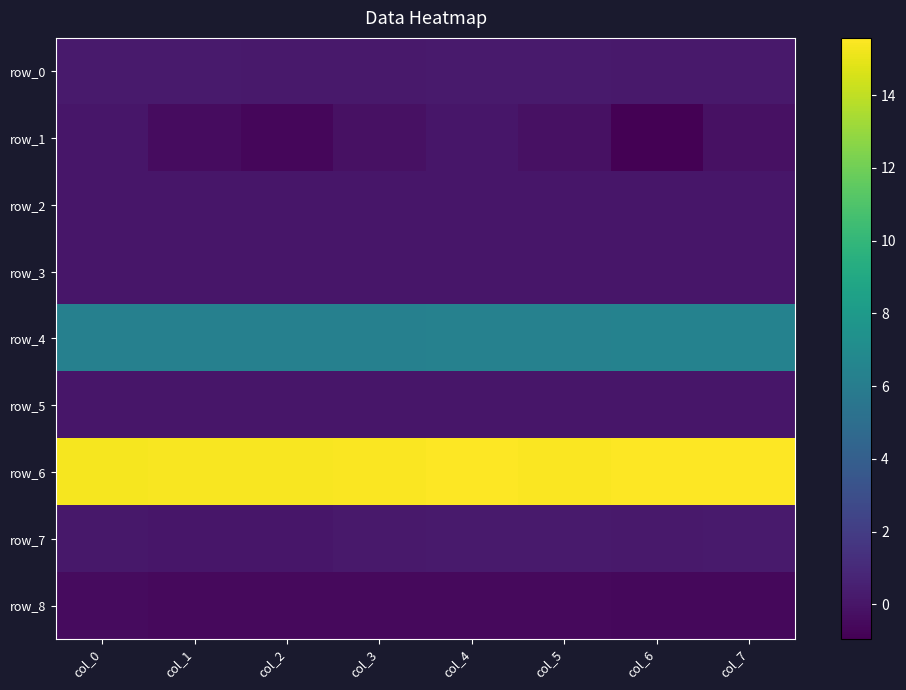

What is the difference between the row_6 values at col_2 and col_6?

0.1